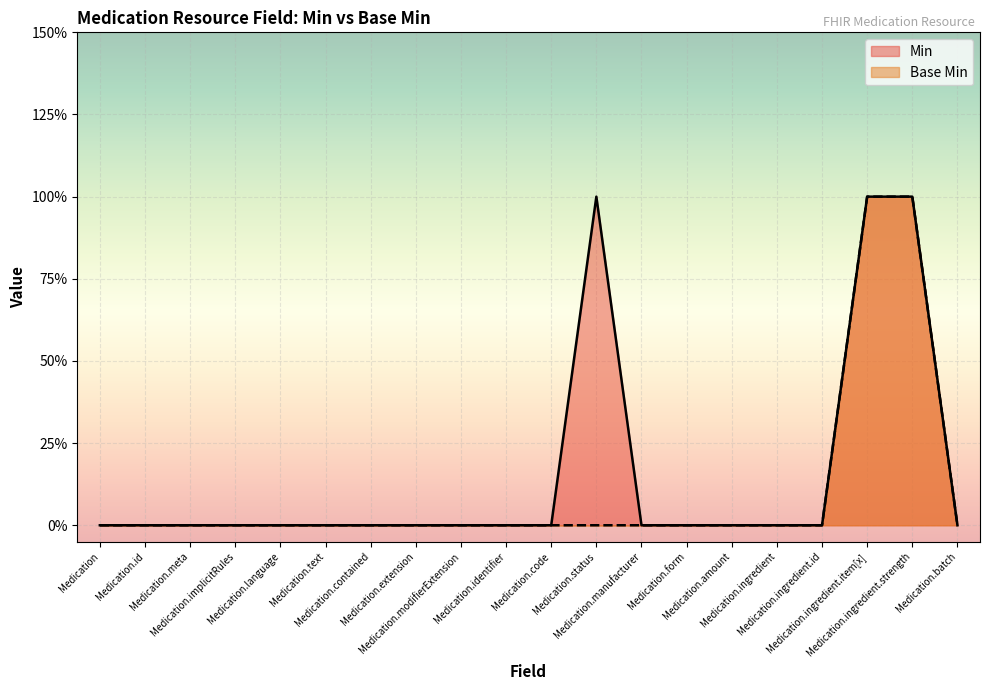

What is the difference between the second highest and minimum values in the Base Min series?

1